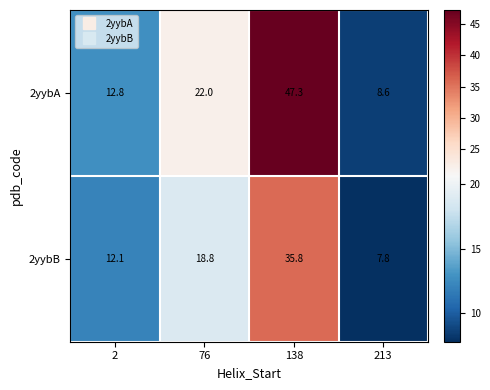

What value does the 2yybA series have at 2?

12.8